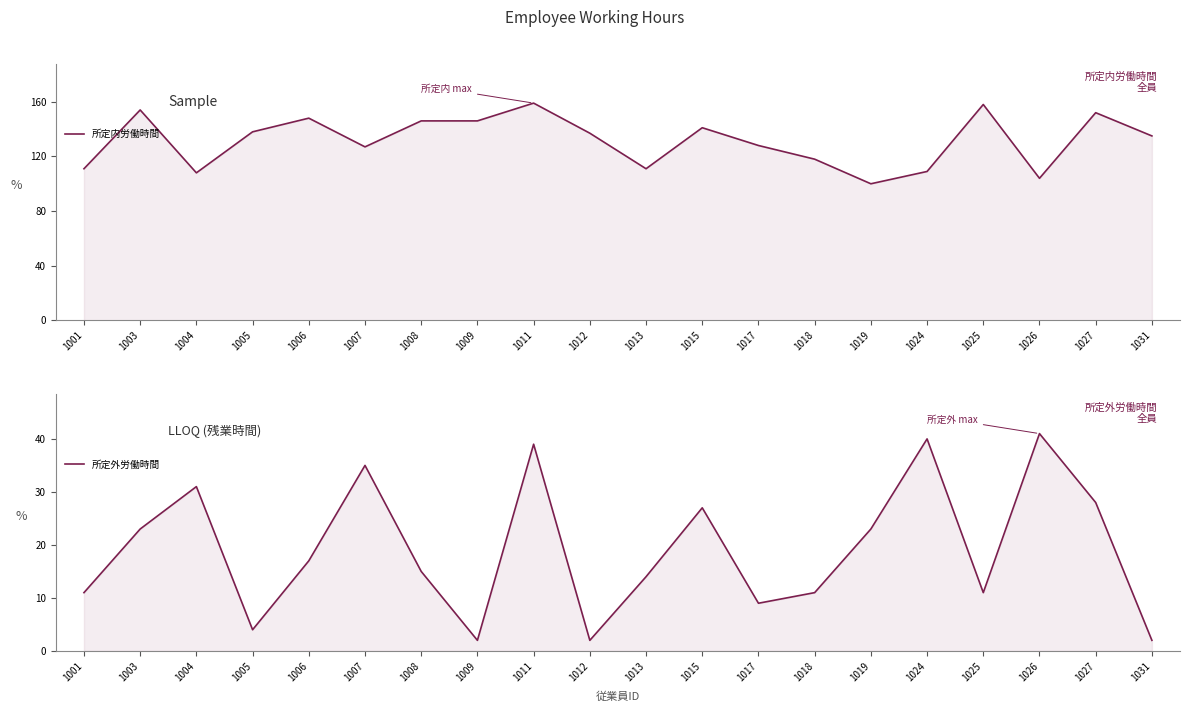

Where is the first local maximum for 所定内労働時間?

1003